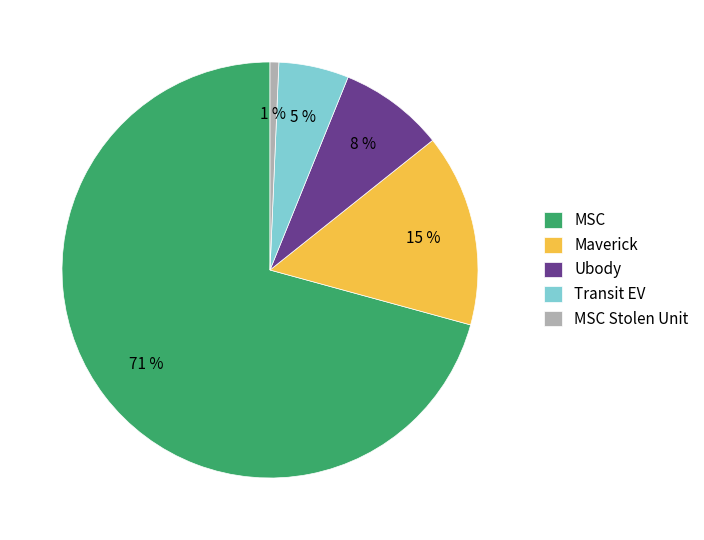

Count the number of slices in the pie.

5